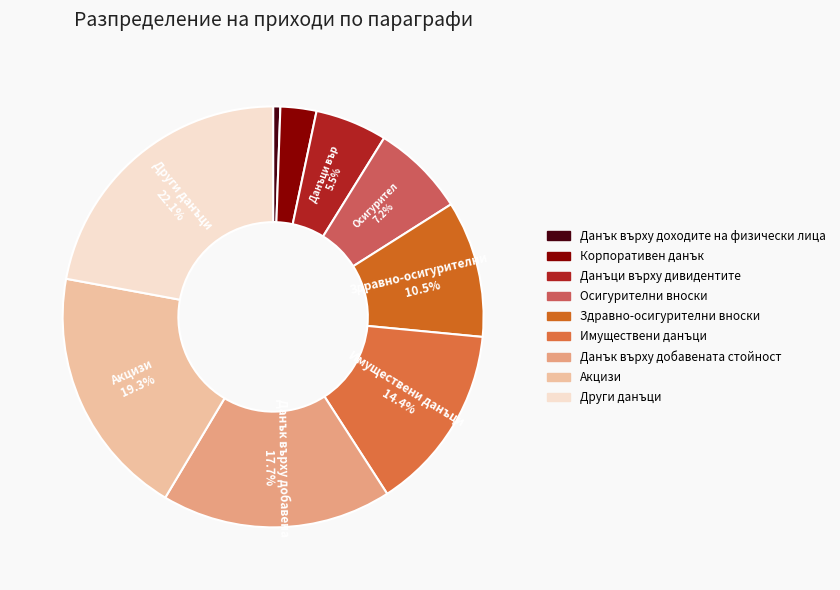

Is Данък върху добавената стойност the majority of the pie?

No